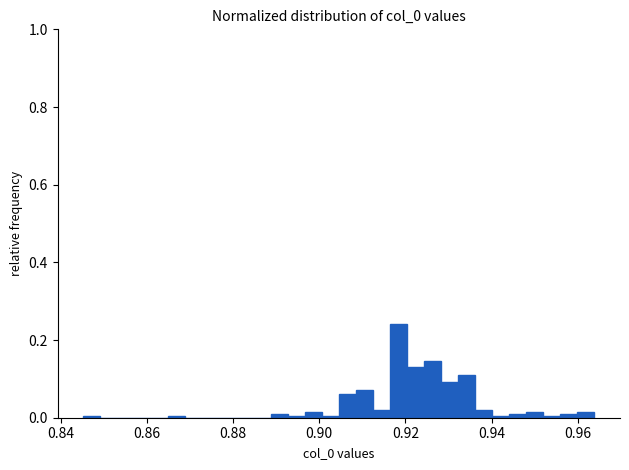

Around what value on the x-axis is the tallest bar? Give the approximate position of its centre, as read against the axis.

0.918